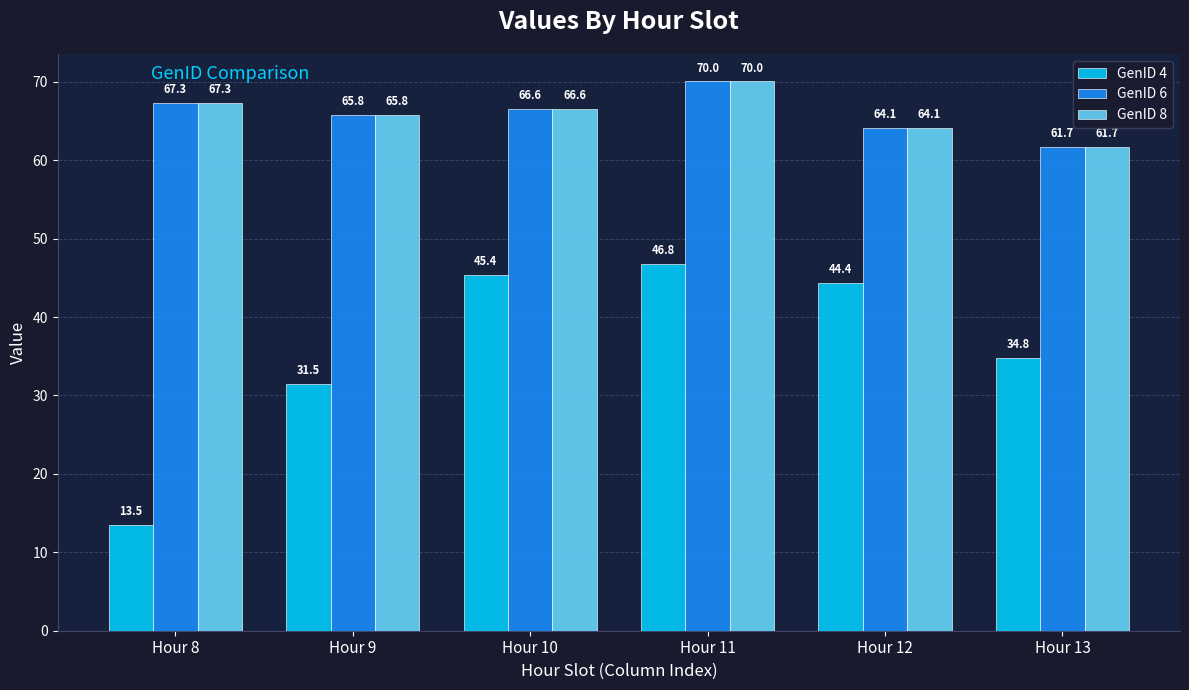

How many data points in GenID 6 are less than 66?

3